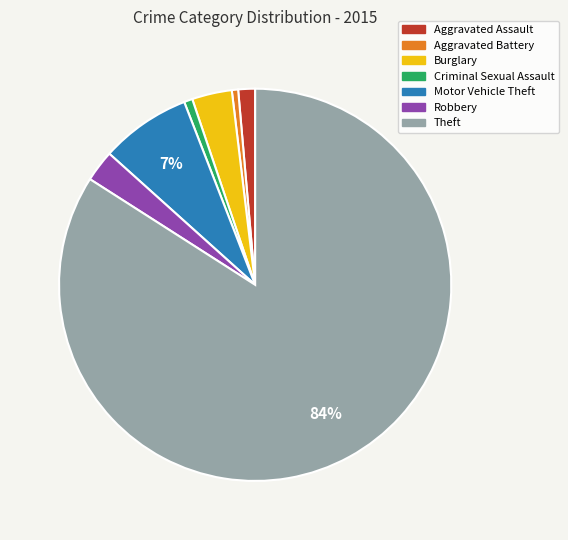

Is there a majority slice in this chart?

Yes